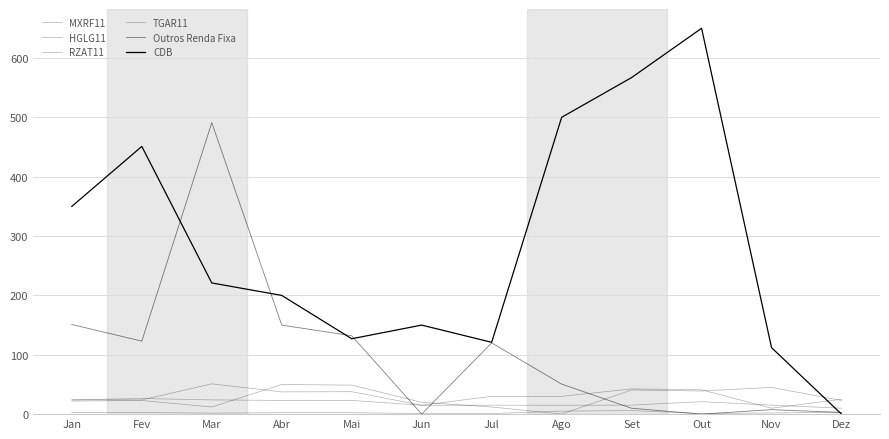

Does the chart have visible grid lines?

Yes